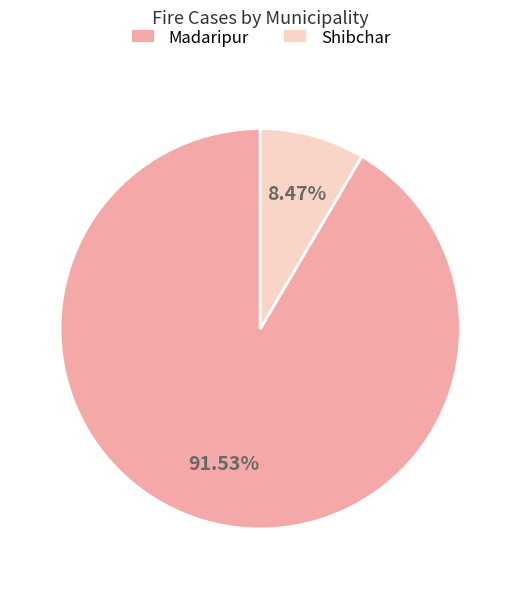

What is the largest slice in the pie chart?

Madaripur